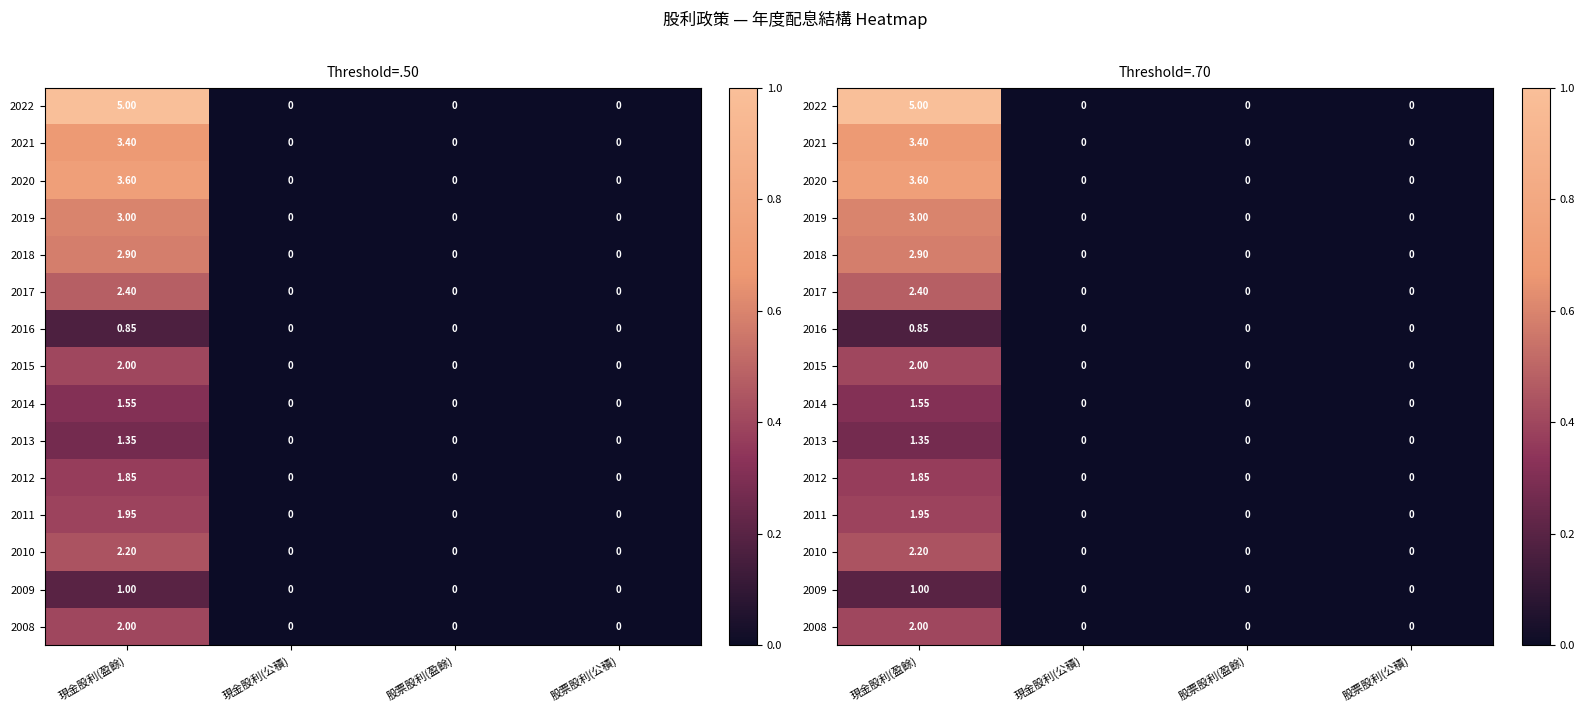

Which series has the widest spread of values?

2022